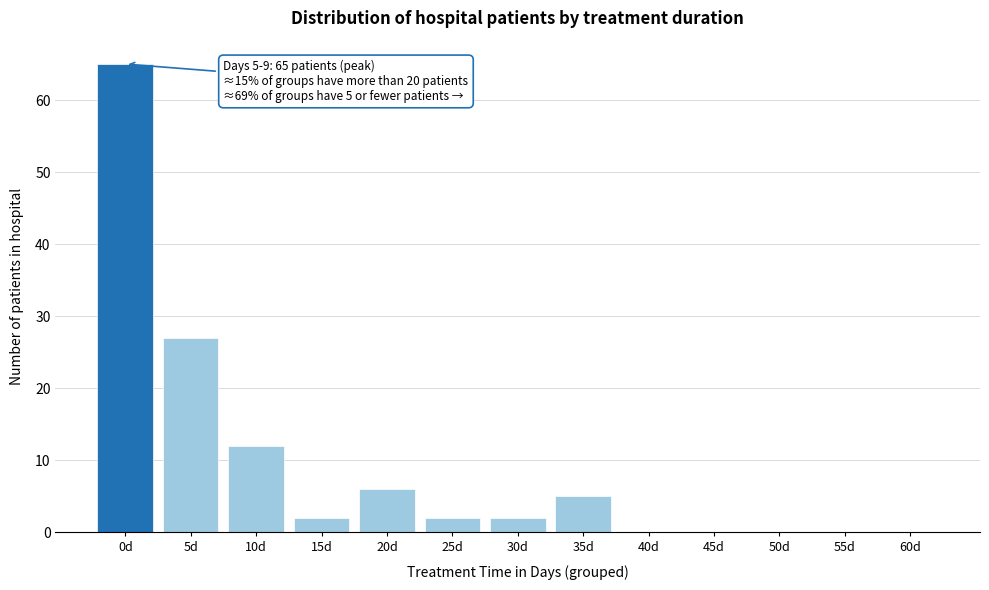

Reading left to right, transcribe all the data shown in this chart.

0d=65	5d=27	10d=12	15d=2	20d=6	25d=2	30d=2	35d=5	40d=0	45d=0	50d=0	55d=0	60d=0